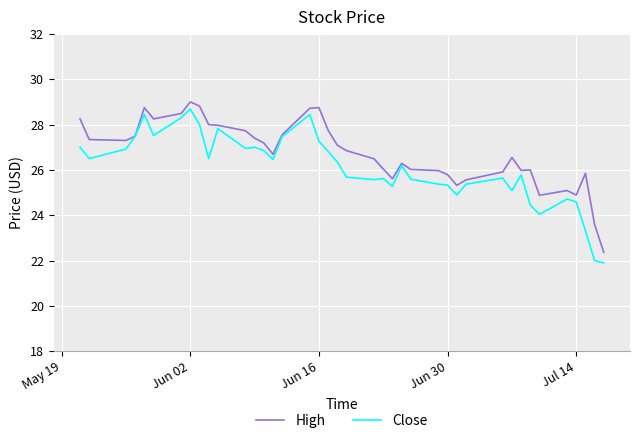

List the series in order of their overall mean, highest first.

High, Close